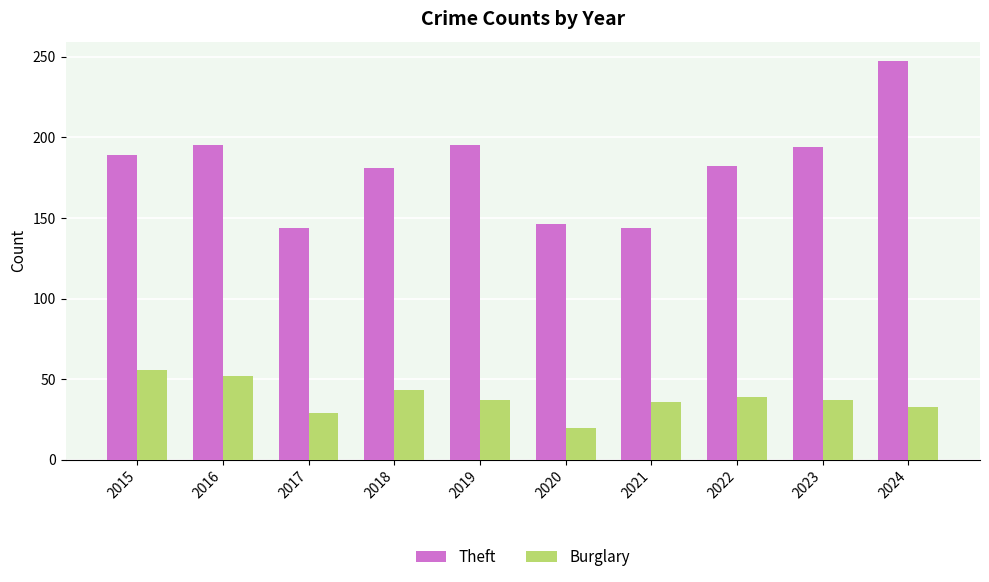

Is the value of Burglary at 2022 greater than the value of Theft at 2022?

No